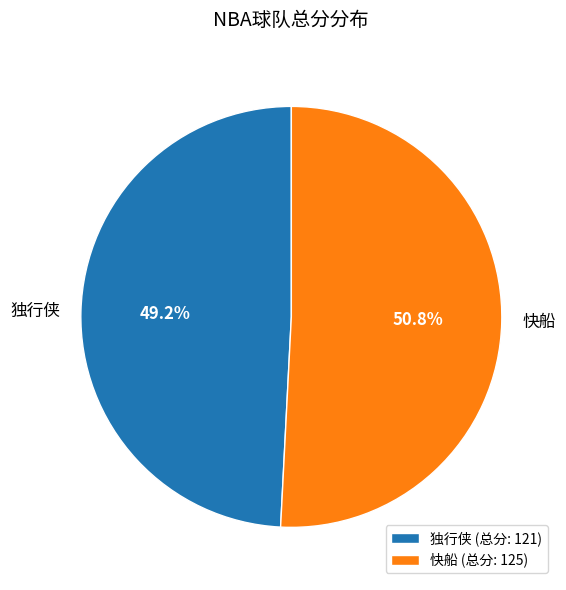

To the nearest percent, what is the combined percentage of 快船 and 独行侠?

100%